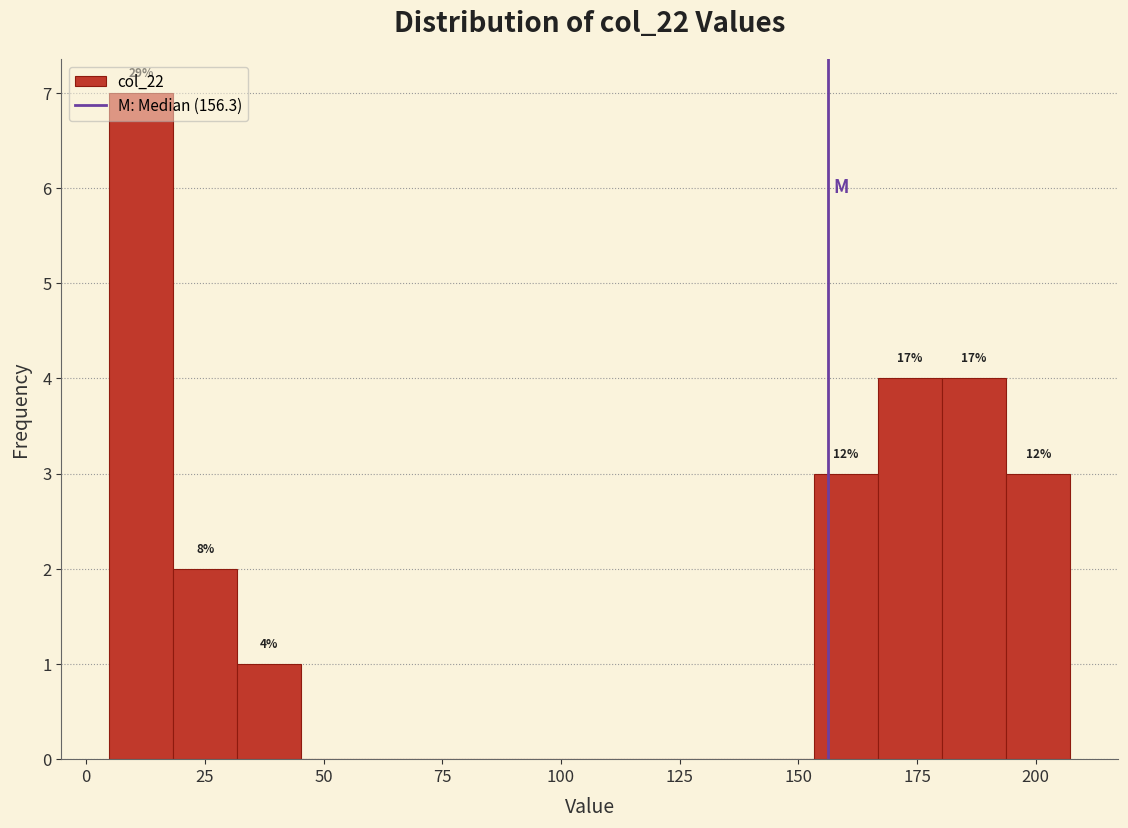

Around what value on the x-axis is the tallest bar? Give the approximate position of its centre, as read against the axis.

10